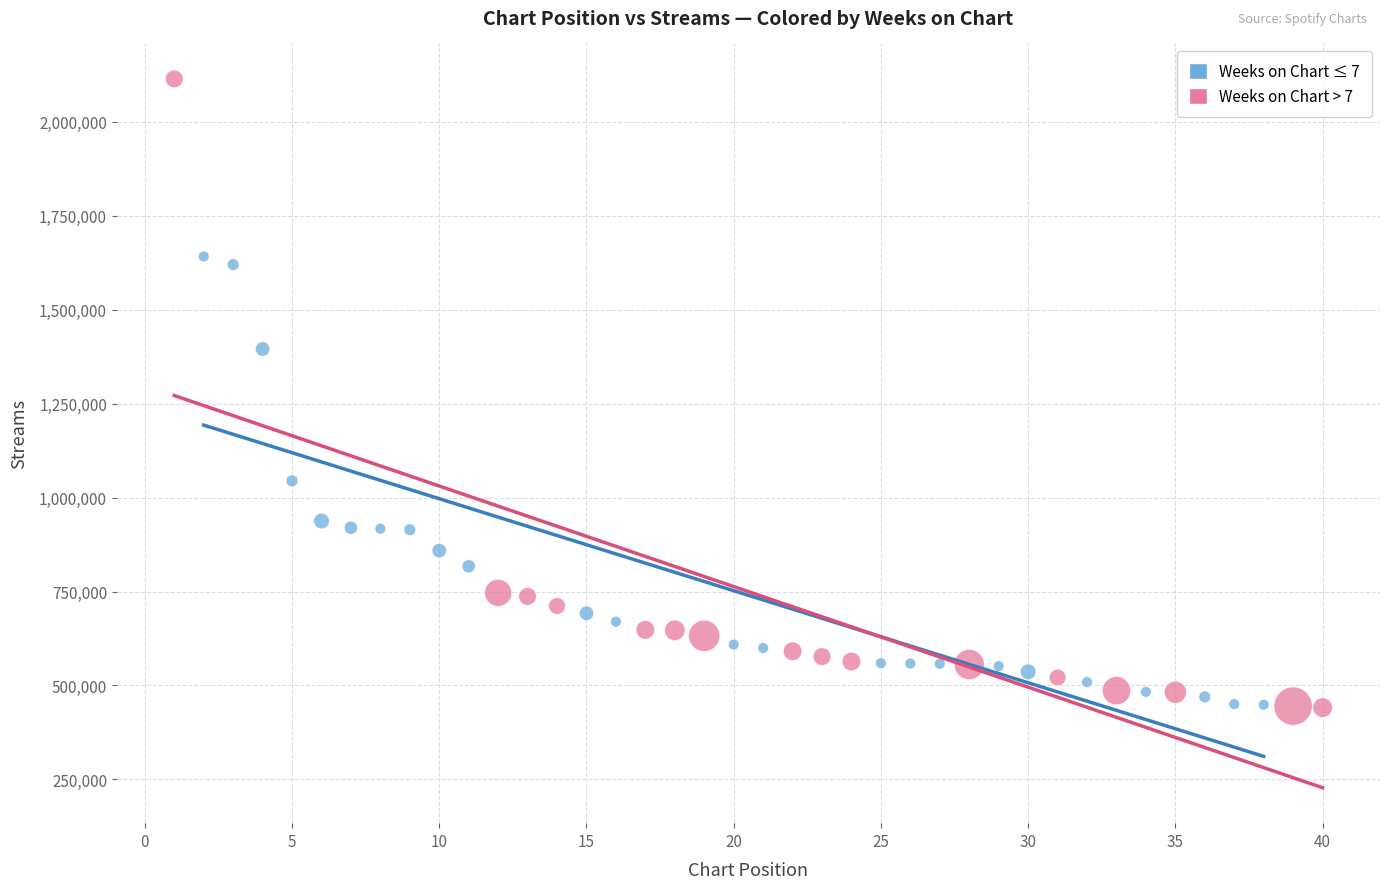

Which series contains the highest Y value?

Weeks on Chart > 7